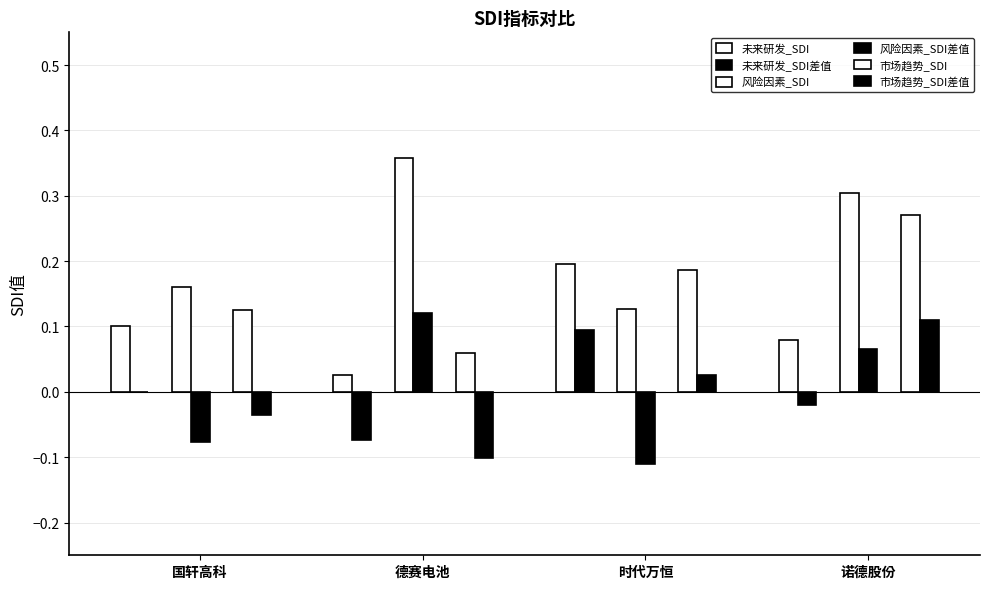

How many categories are shown in the chart?

4